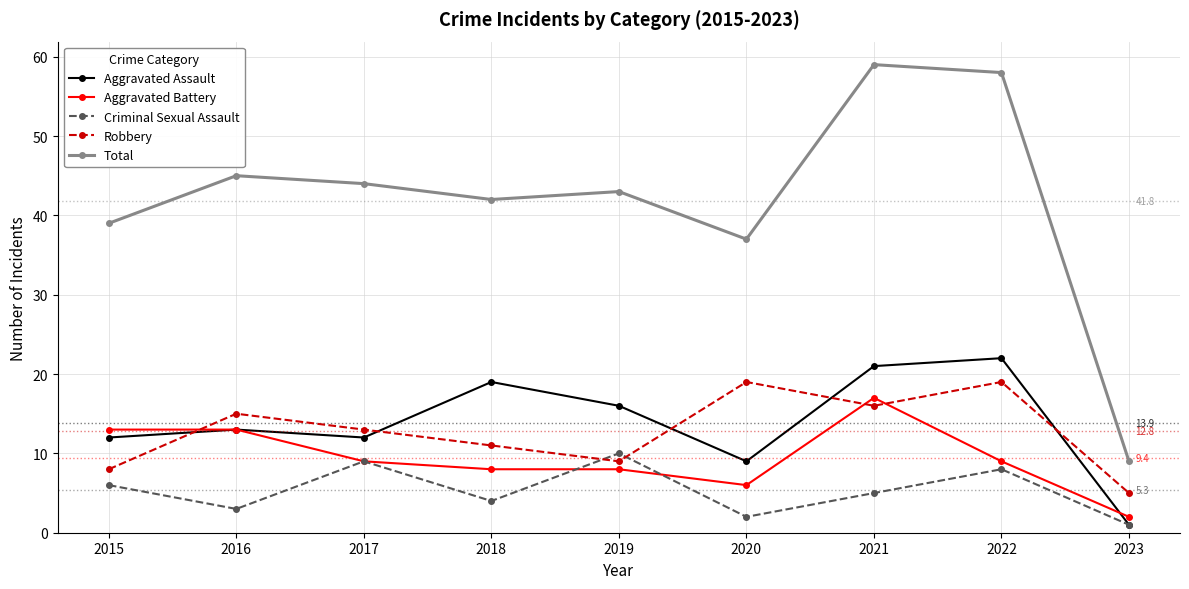

How many data points in Aggravated Assault are less than 13?

4